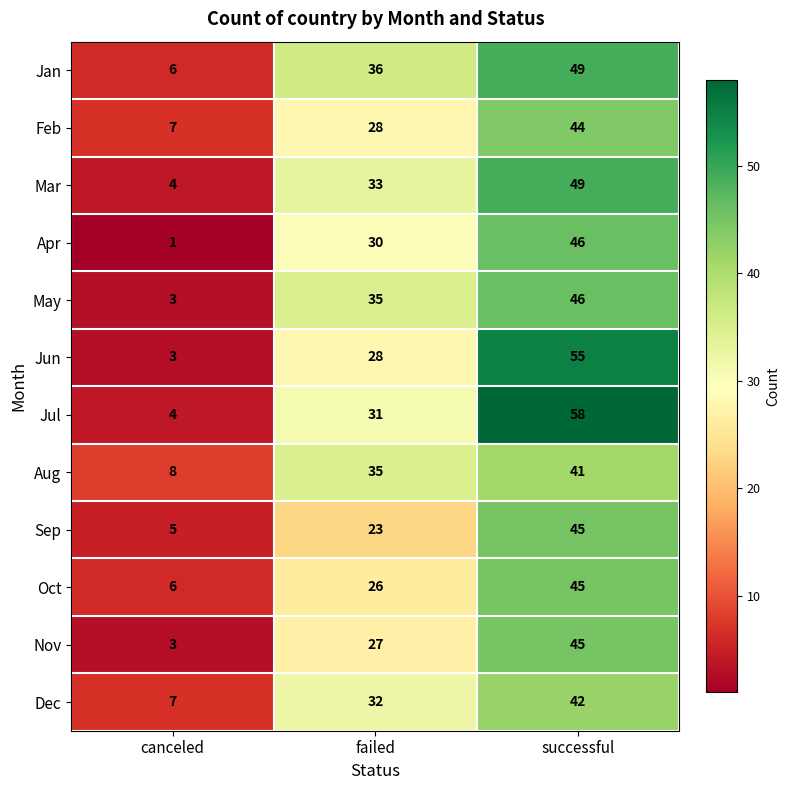

At which category is the sum across all series the highest?

successful